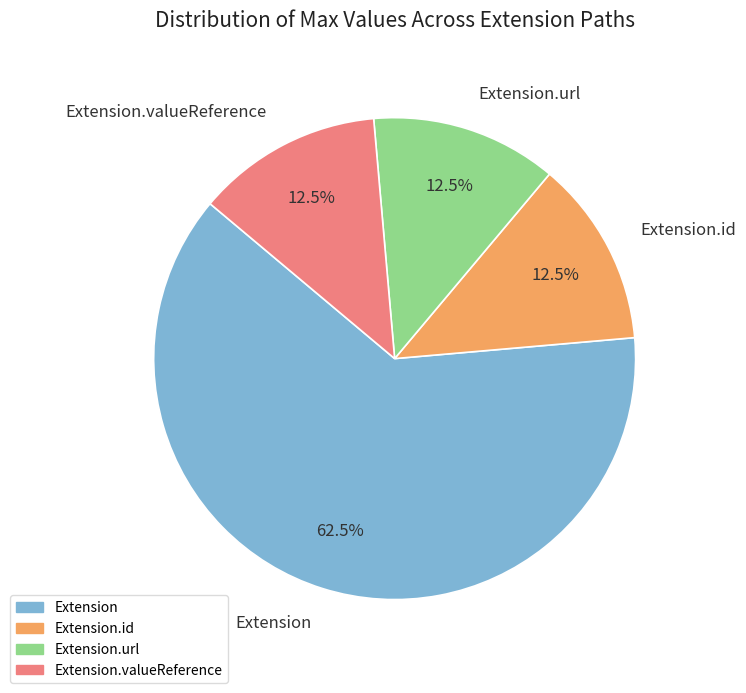

To the nearest percent, what is the difference between the largest and smallest slice percentages?

50%